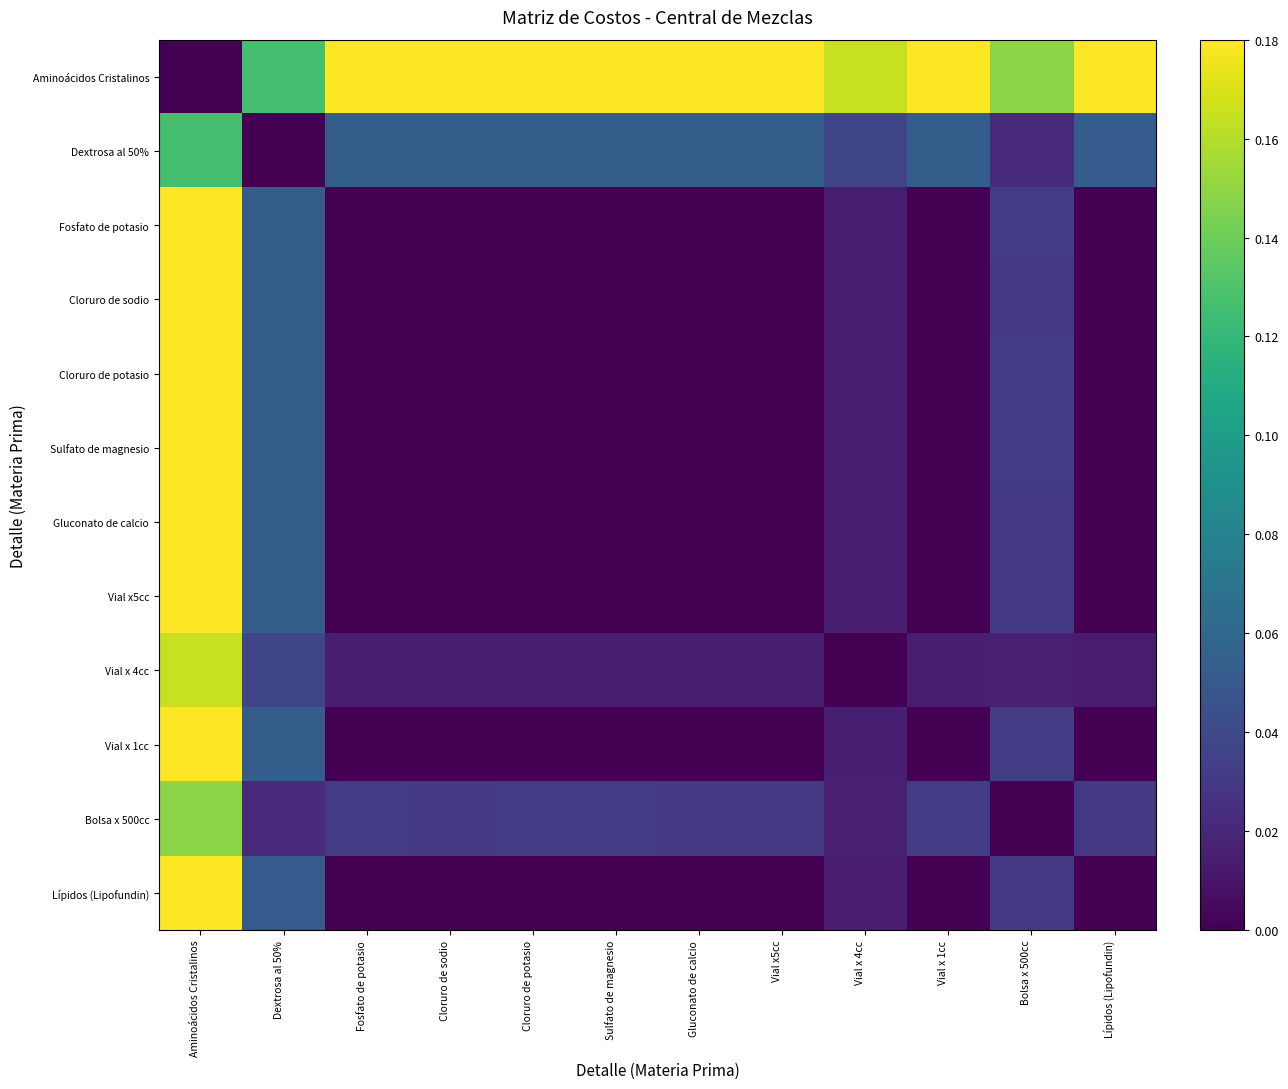

How many distinct data groups are displayed?

12